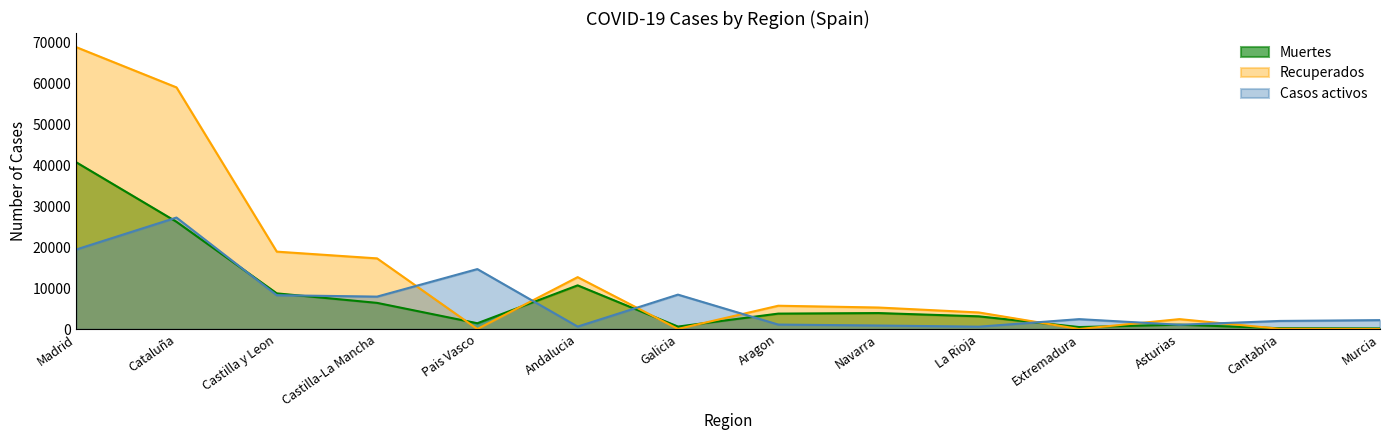

What position from the left is Navarra?

9